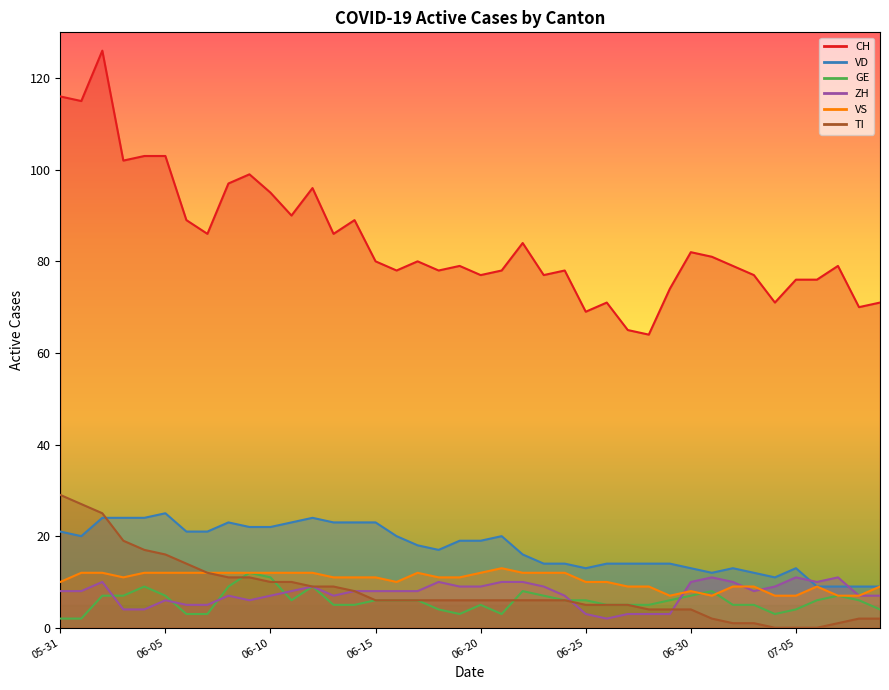

The VS series shows 4 at 2020-06-28. True or false?

False